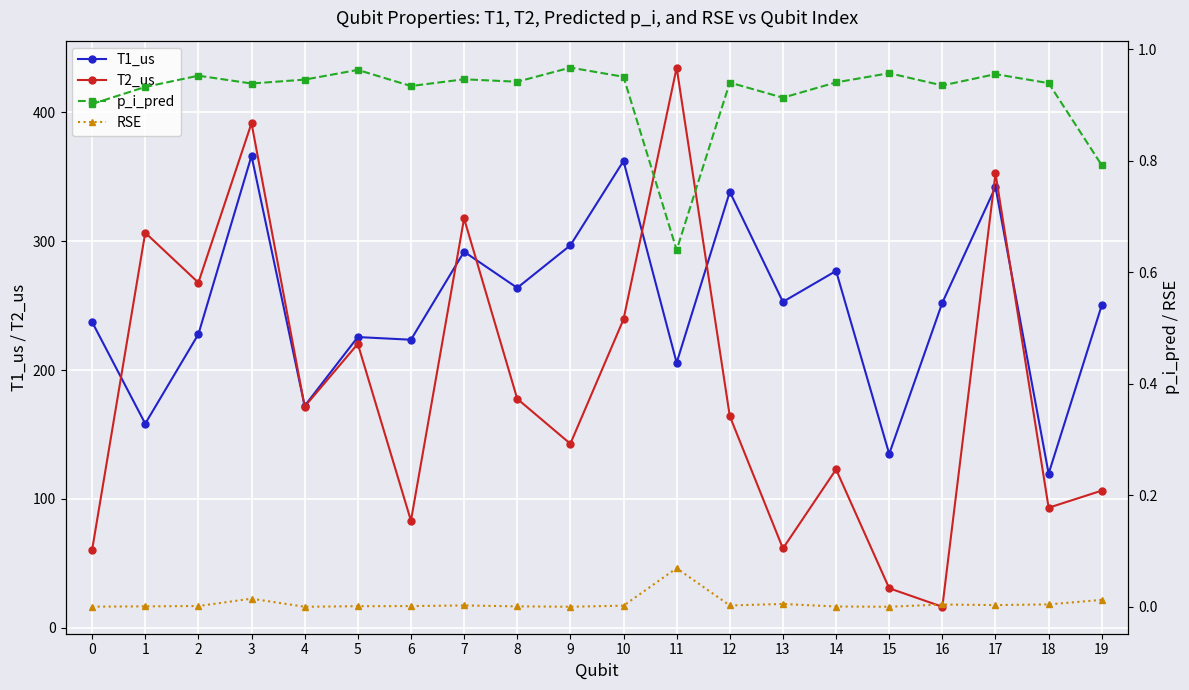

What is the sum of all T2_us values?

3762.8